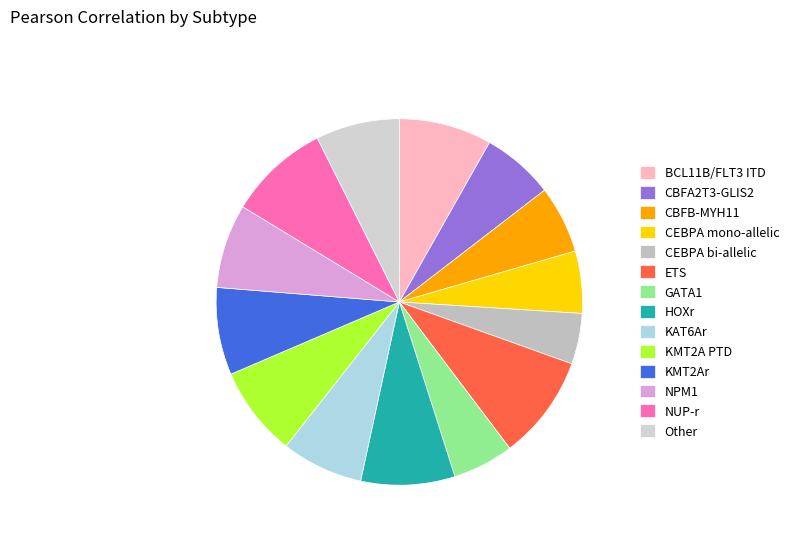

Between GATA1 and BCL11B/FLT3 ITD, which is larger?

BCL11B/FLT3 ITD